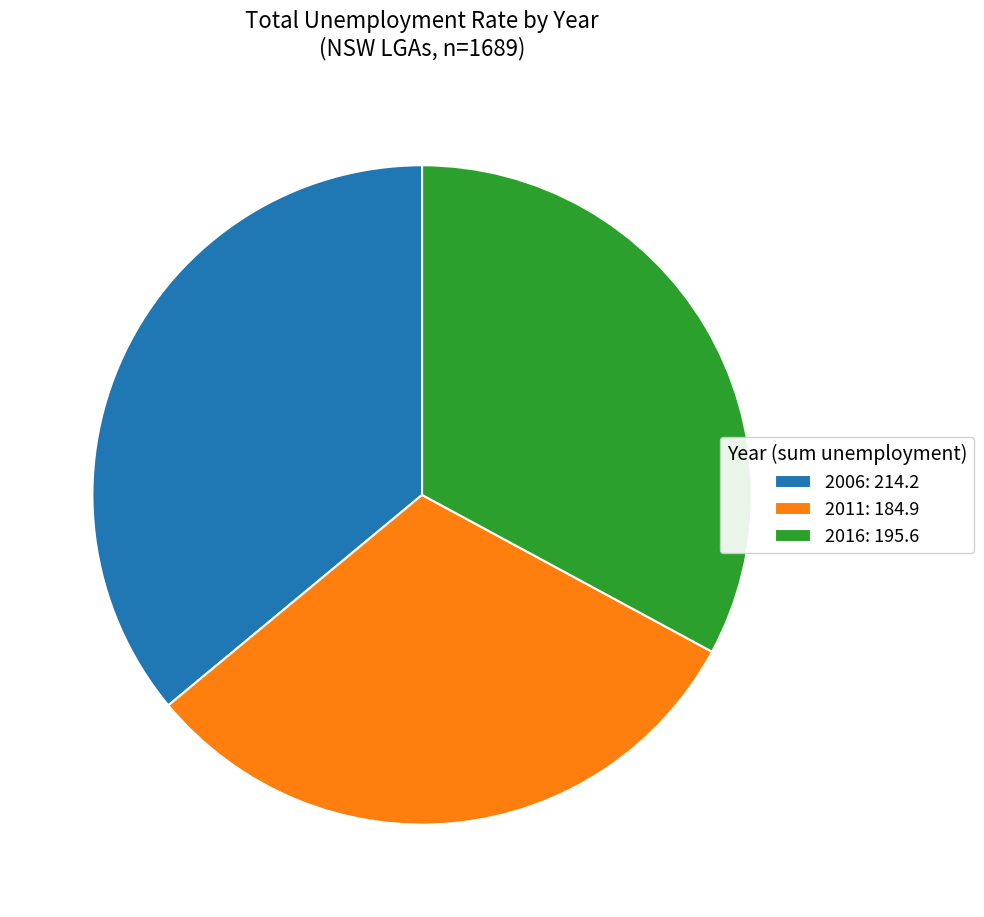

Is there a majority slice in this chart?

No